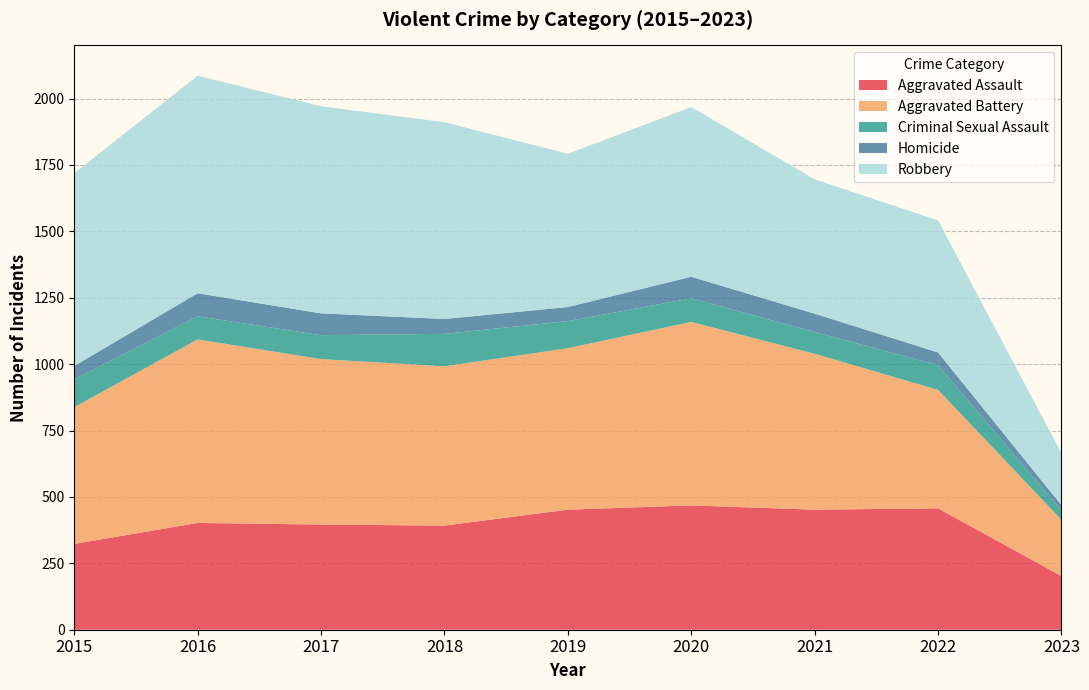

Reading right to left, transcribe all the data shown in this chart.

Aggravated Assault: 2023=202	2022=457	2021=452	2020=468	2019=452	2018=392	2017=396	2016=402	2015=323
Aggravated Battery: 2023=212	2022=446	2021=587	2020=691	2019=608	2018=600	2017=623	2016=691	2015=515
Criminal Sexual Assault: 2023=36	2022=93	2021=82	2020=89	2019=102	2018=122	2017=90	2016=87	2015=105
Homicide: 2023=19	2022=48	2021=69	2020=81	2019=53	2018=56	2017=82	2016=87	2015=50
Robbery: 2023=196	2022=497	2021=506	2020=639	2019=577	2018=741	2017=780	2016=819	2015=726